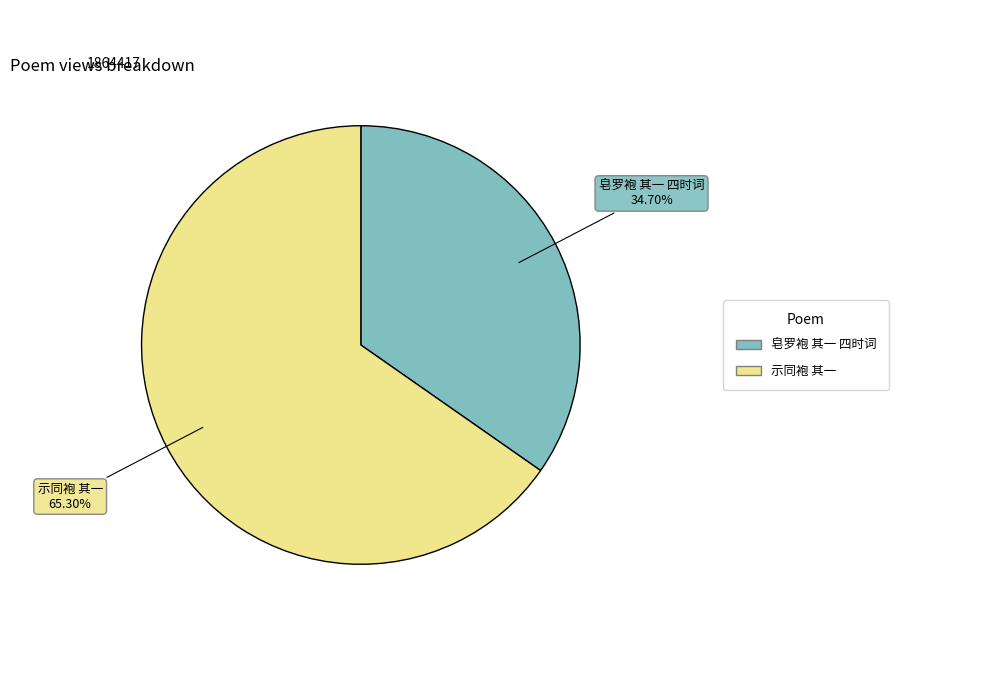

Is there a majority slice in this chart?

Yes